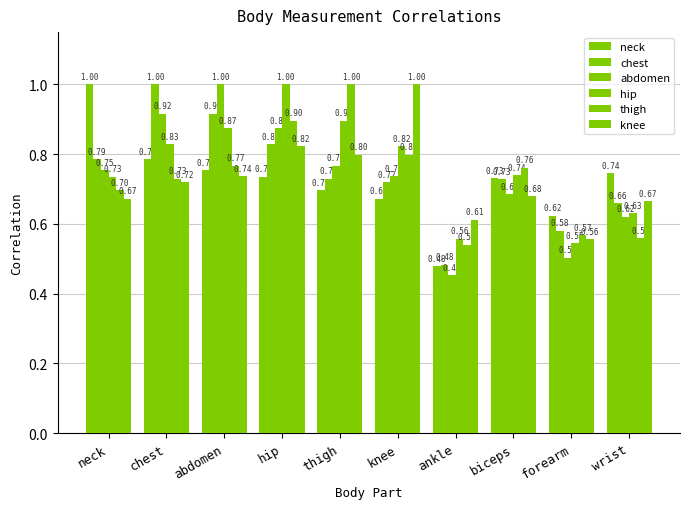

How many groups of bars are there?

10